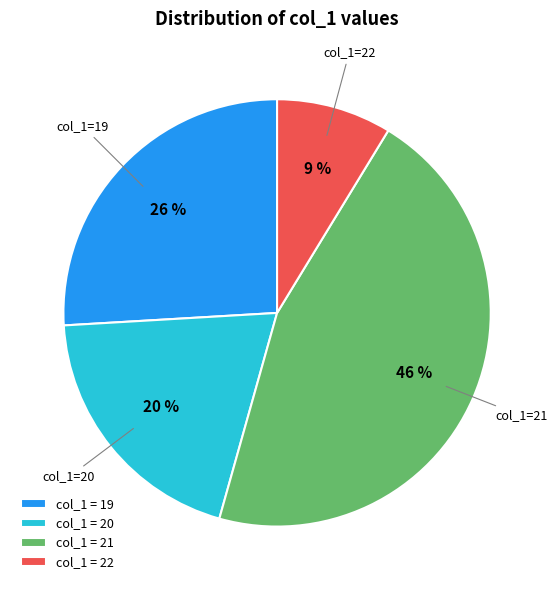

Is it true that col_1 = 19 is 26% of the pie?

True